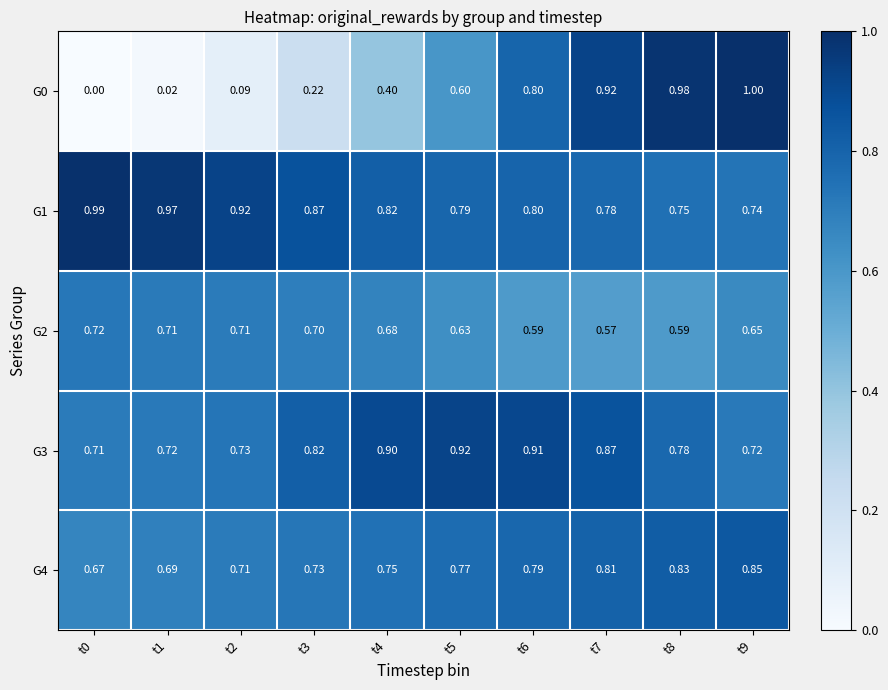

What is the difference between the highest and lowest values at t4?

0.5